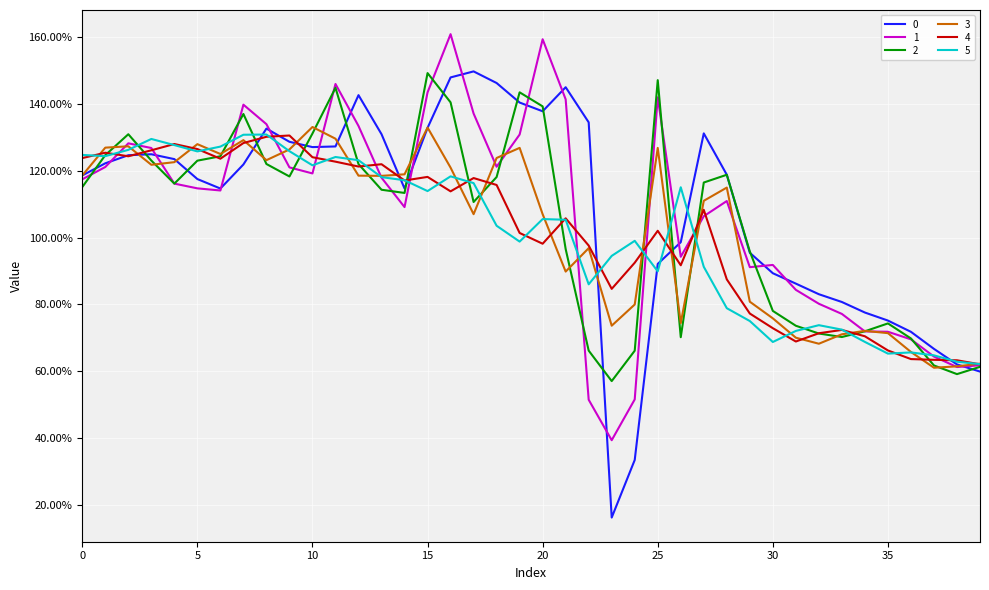

What is the minimum value shown in the chart?

16.2